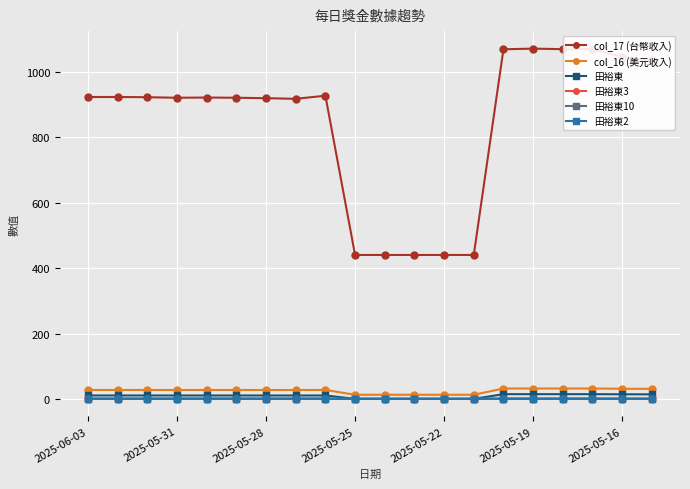

True or false: 田裕東 and col_16 (美元收入) intersect in this chart.

False